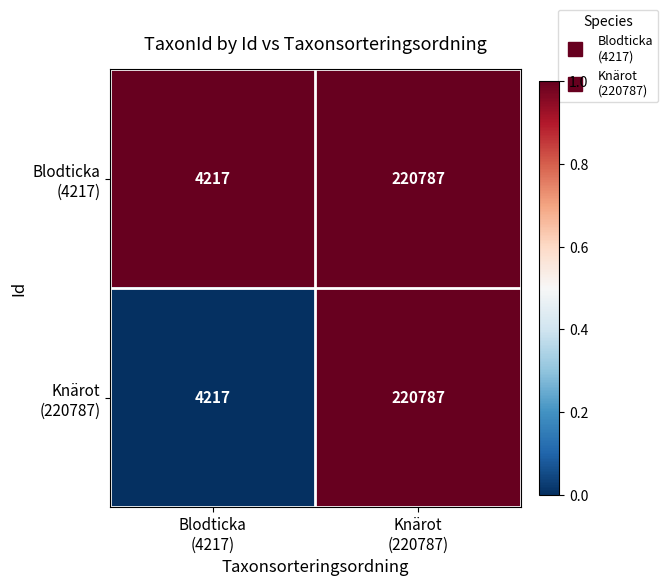

What is the smallest value displayed?

4217